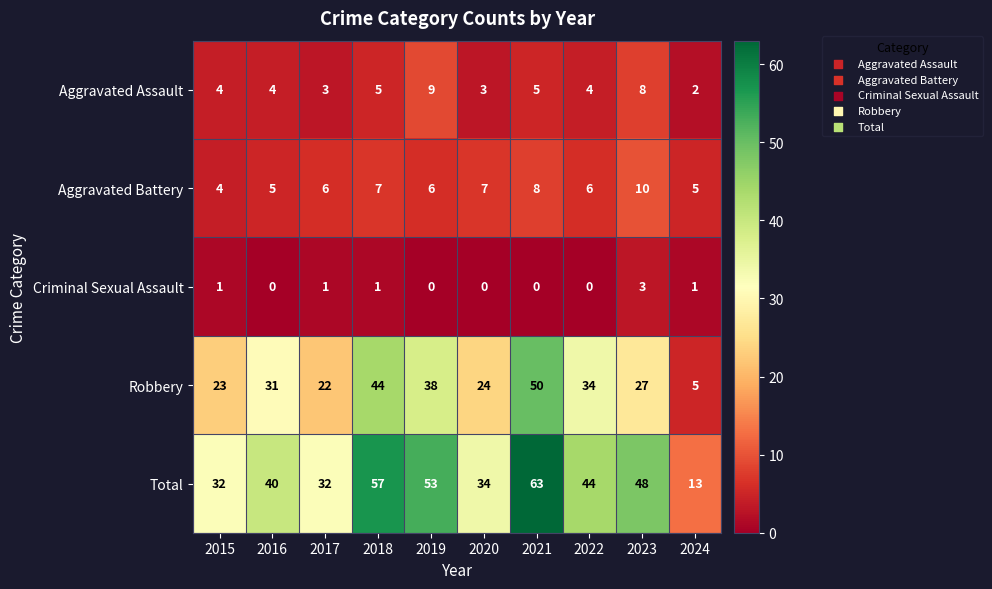

Rank the series at 2022 from lowest to highest value.

Criminal Sexual Assault, Aggravated Assault, Aggravated Battery, Robbery, Total